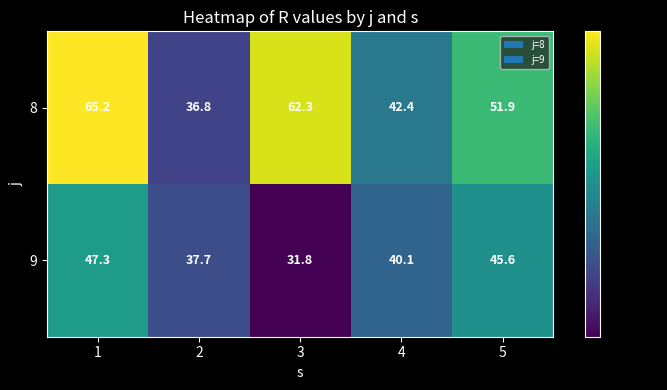

What is the approximate value of 8 at 3?

62.3